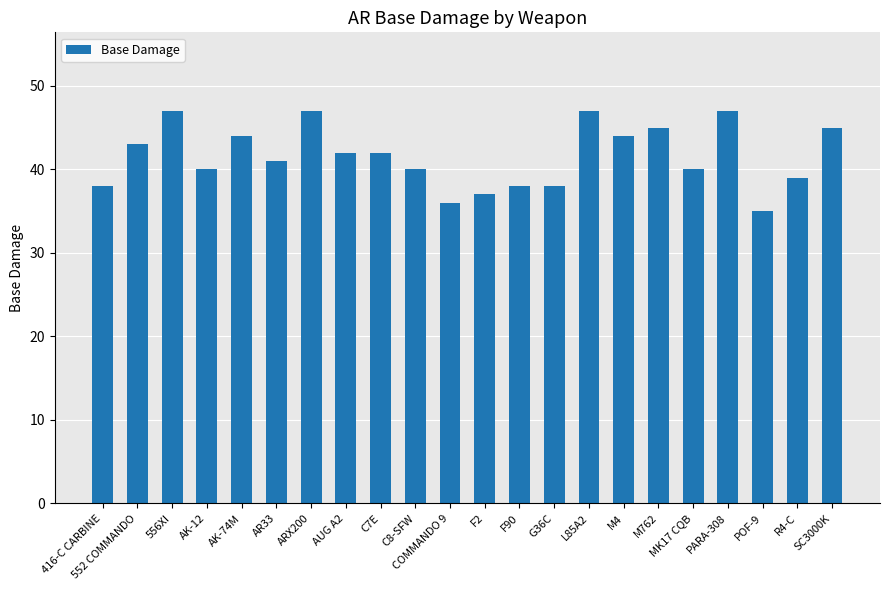

True or false: the data shows 44 at AK-74M.

True